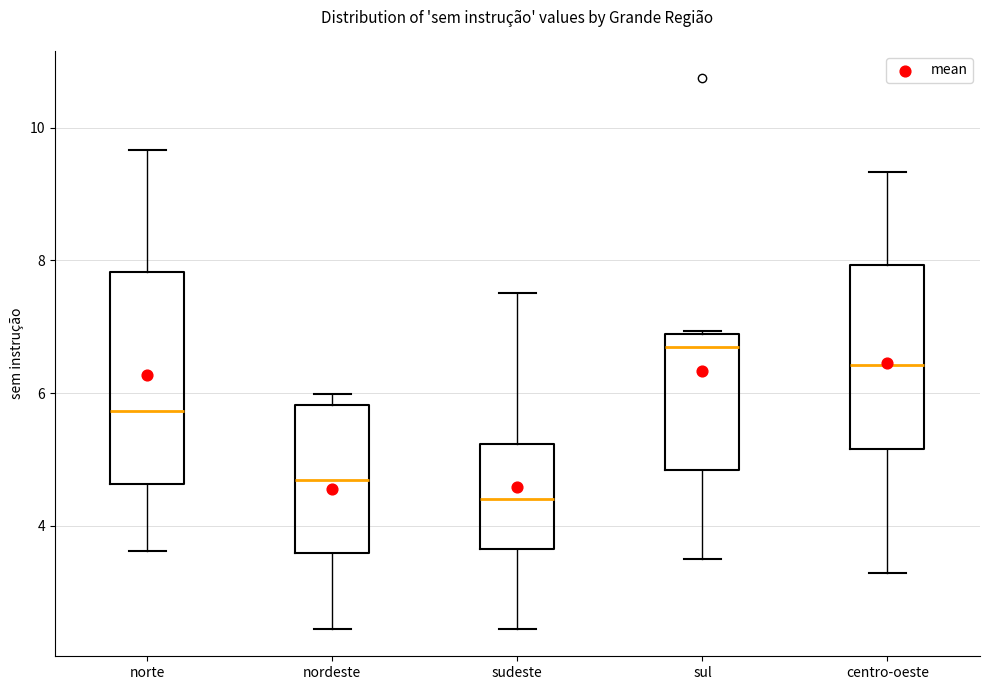

Which box's median line is the lowest?

sudeste